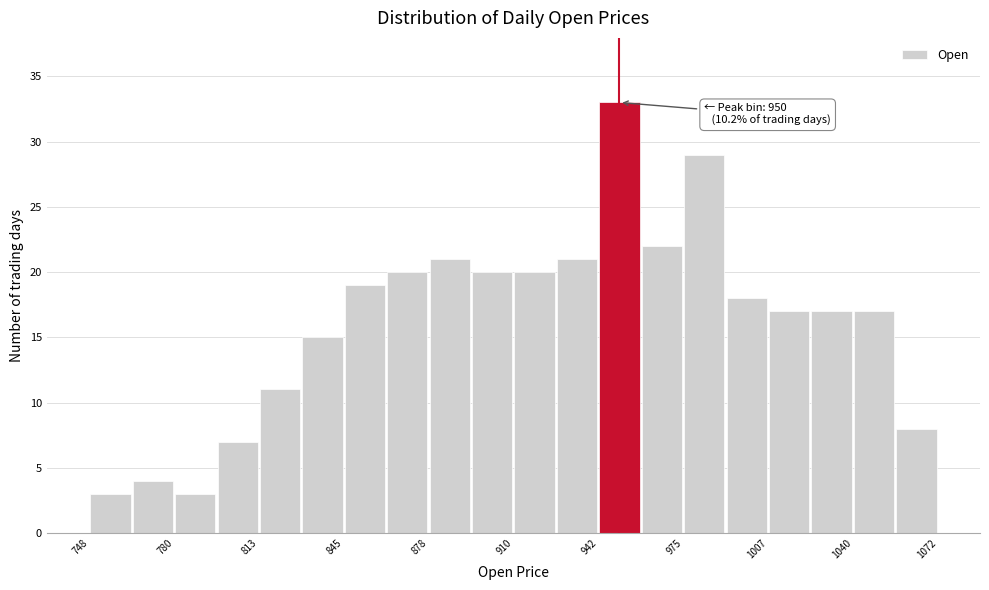

Read against the x-axis, roughly where is the centre of the tallest bar?

950